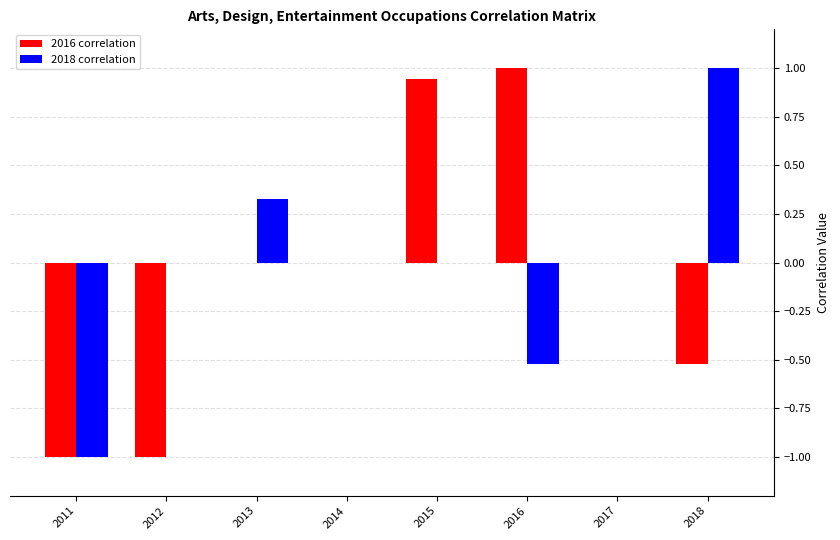

What is the greatest value displayed?

1.0